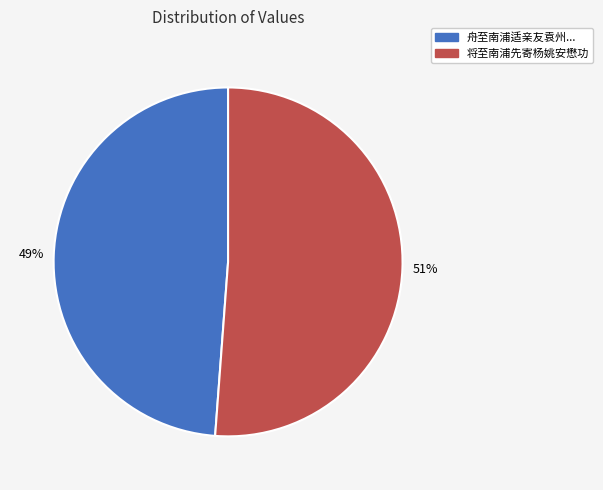

How many segments does this pie chart have?

2